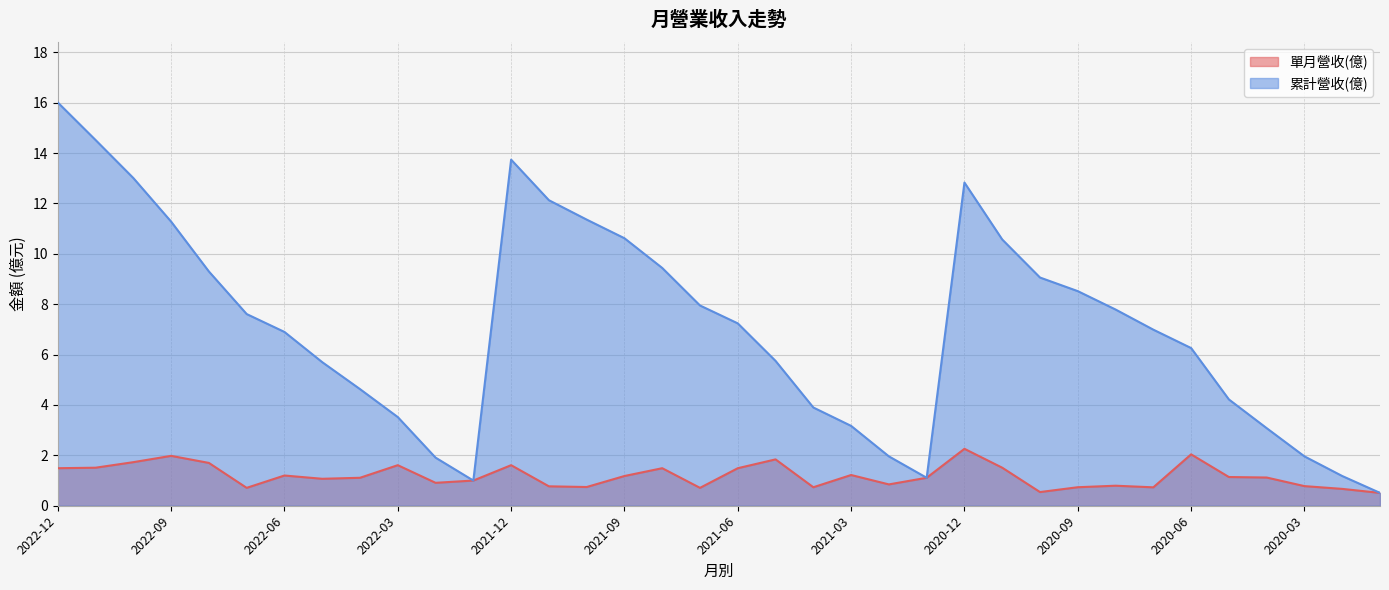

The 單月營收(億) series shows 0.8 at 2021-02. True or false?

True